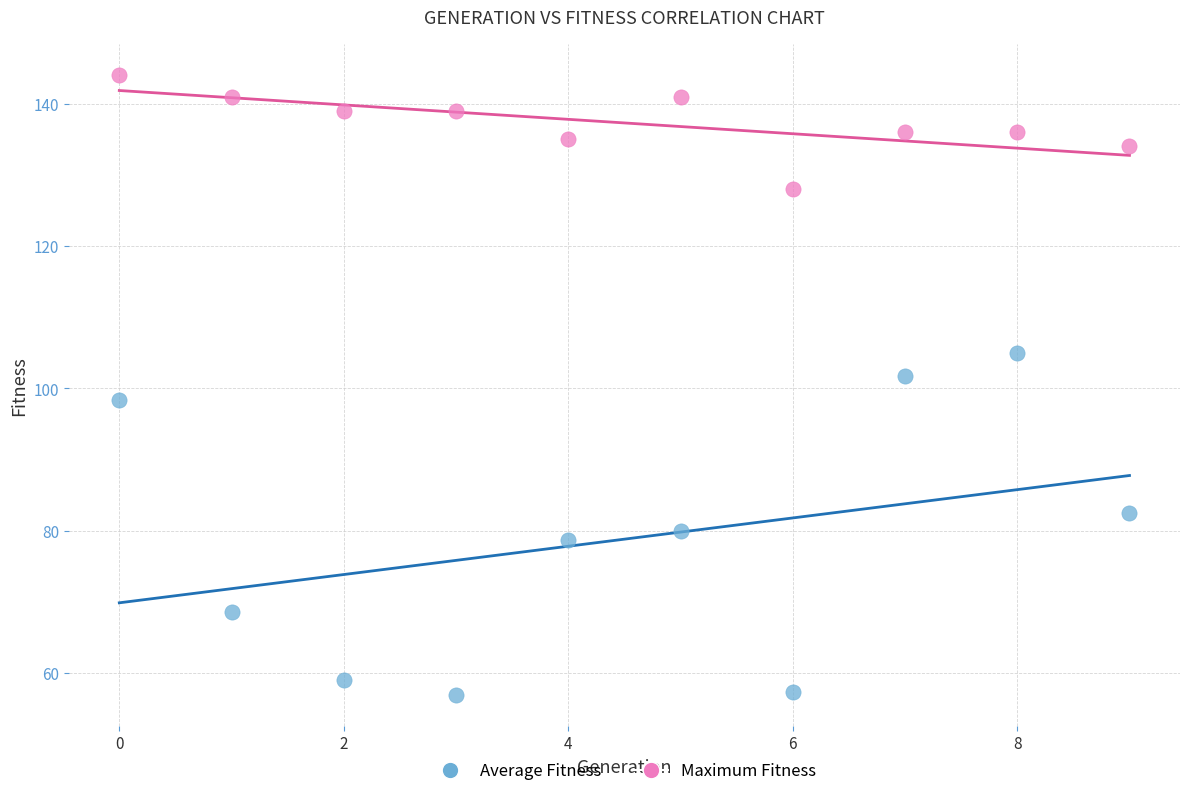

Which series reaches the minimum Y coordinate?

Average Fitness